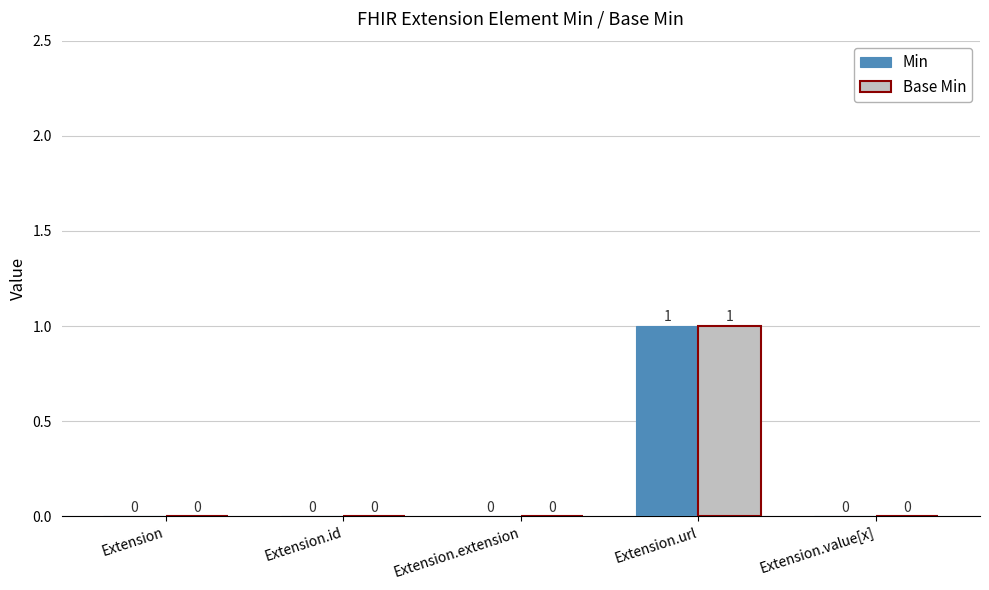

How many Min values are between 0 and 1?

5